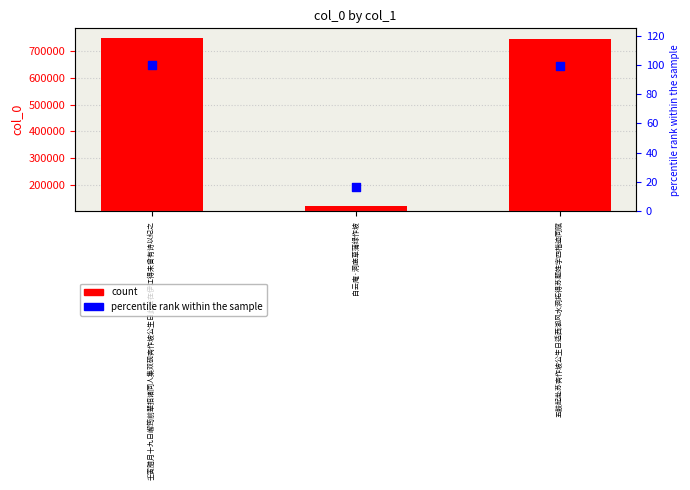

At how many categories does at least one series exceed 208697?

2